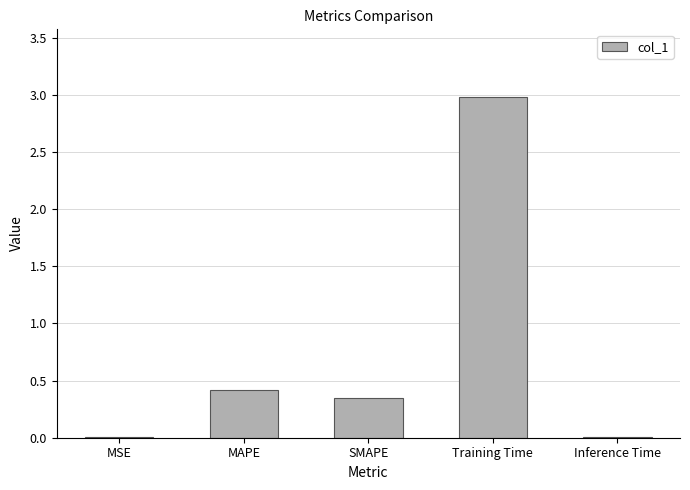

What is the sum of all values?

3.8